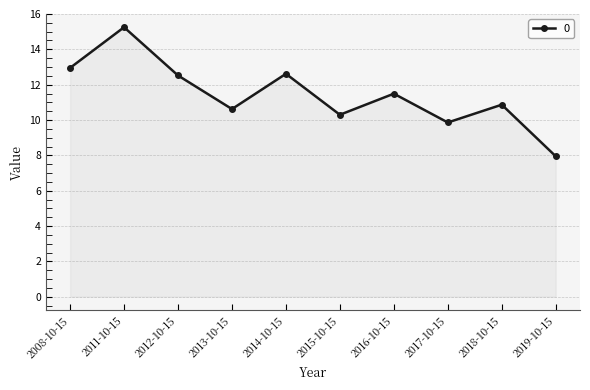

True or false: the data shows 11.5 at 2016-10-15.

True